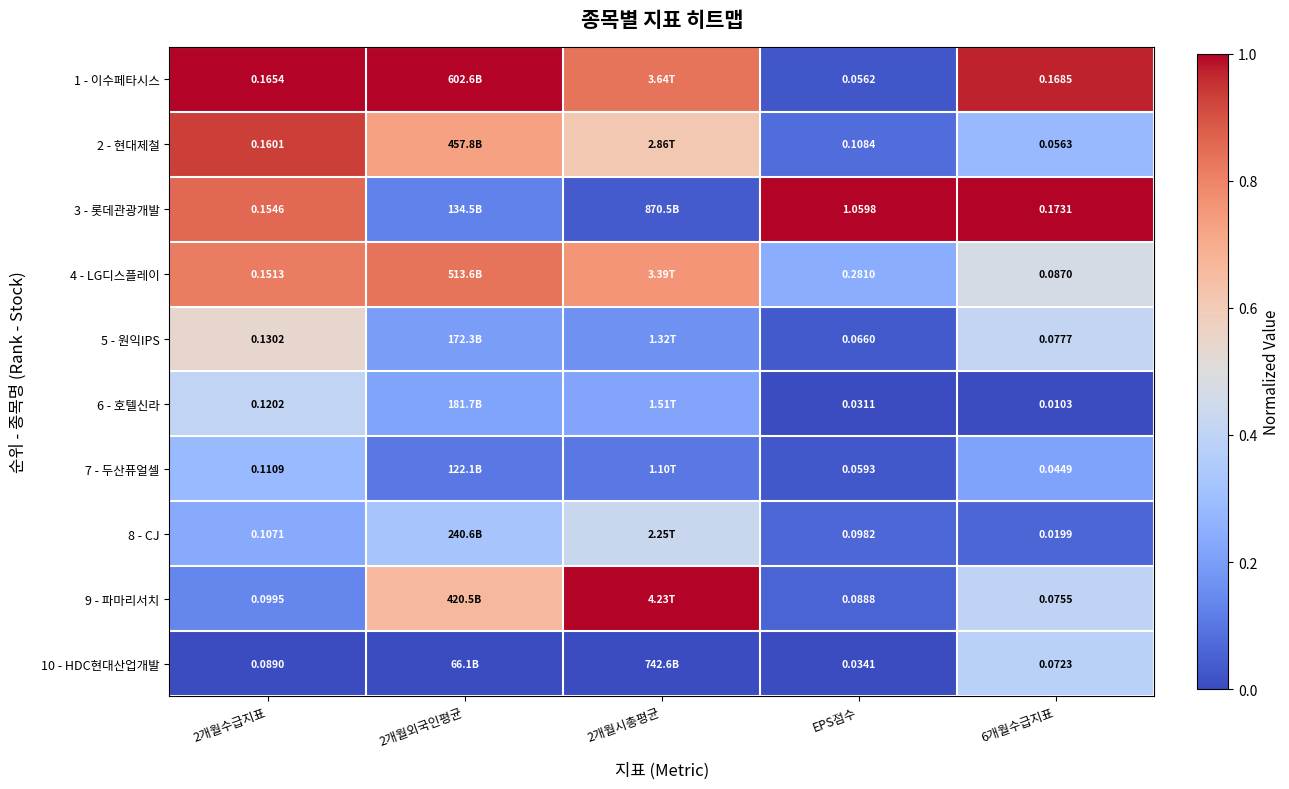

At how many categories does at least one series exceed 0?

5